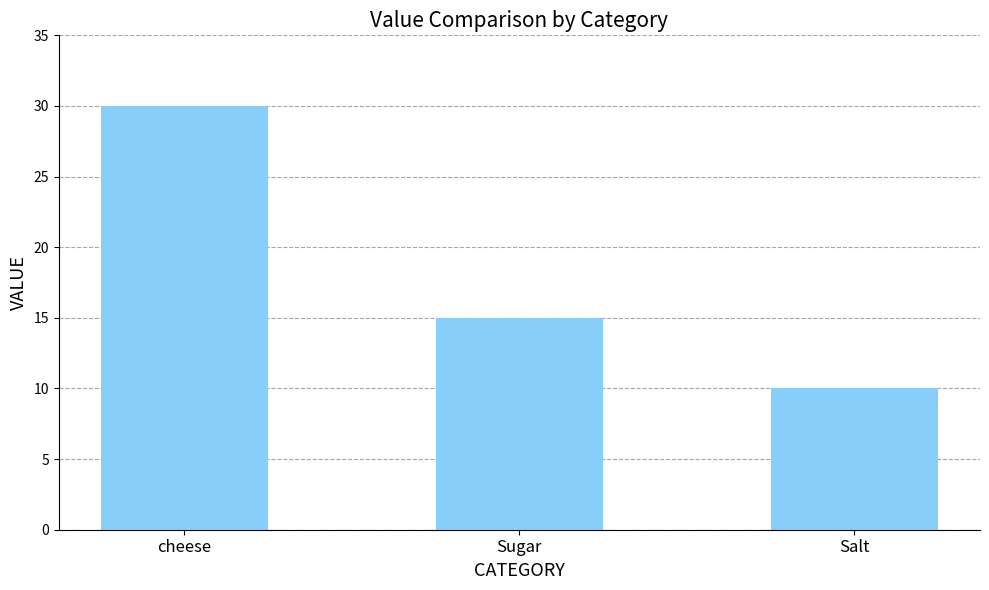

What is the sum of all values?

55